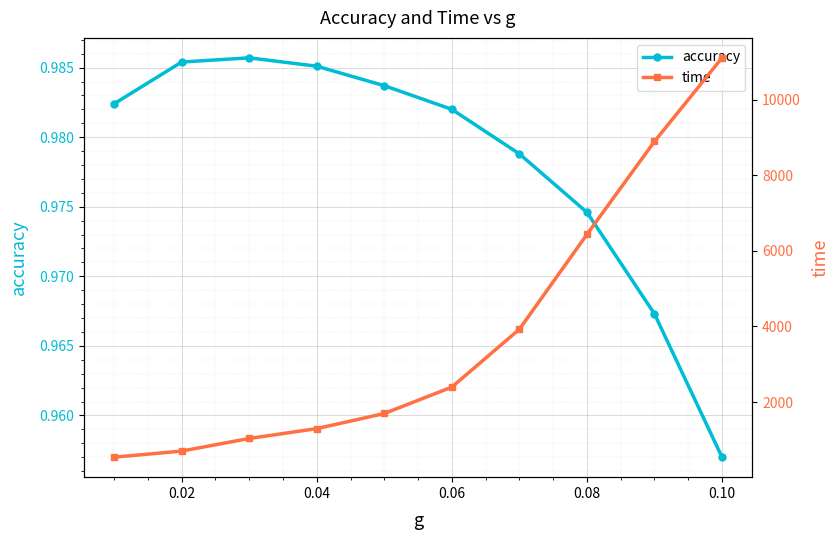

What are all the series names shown in the legend?

accuracy, time